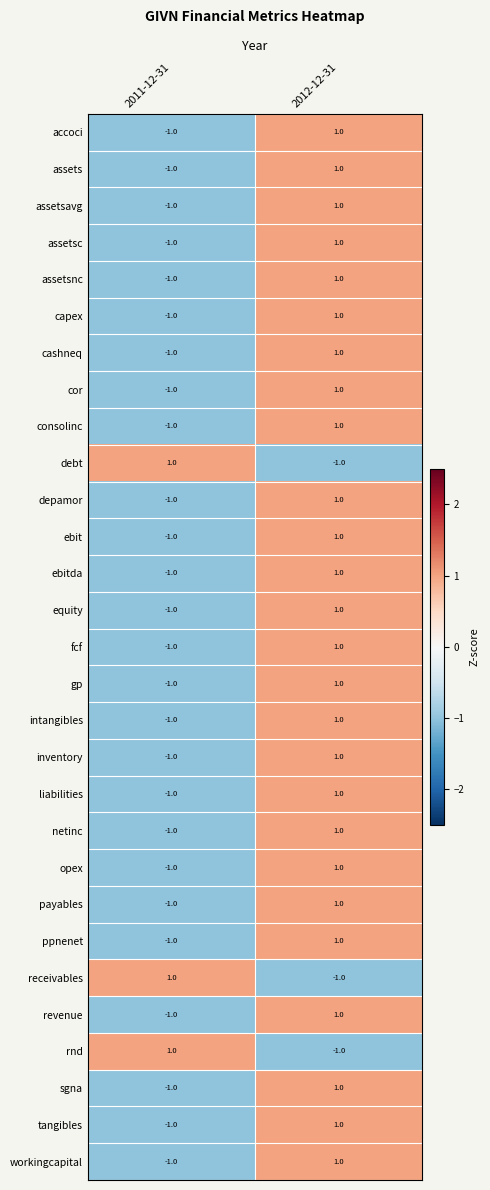

How many categories are shown in the chart?

2